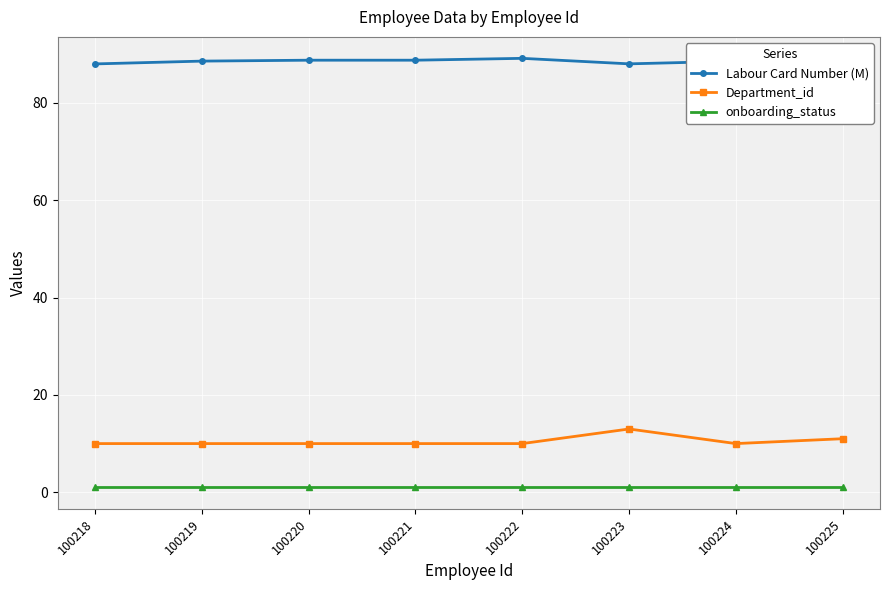

What is the average value of the Department_id series?

10.5